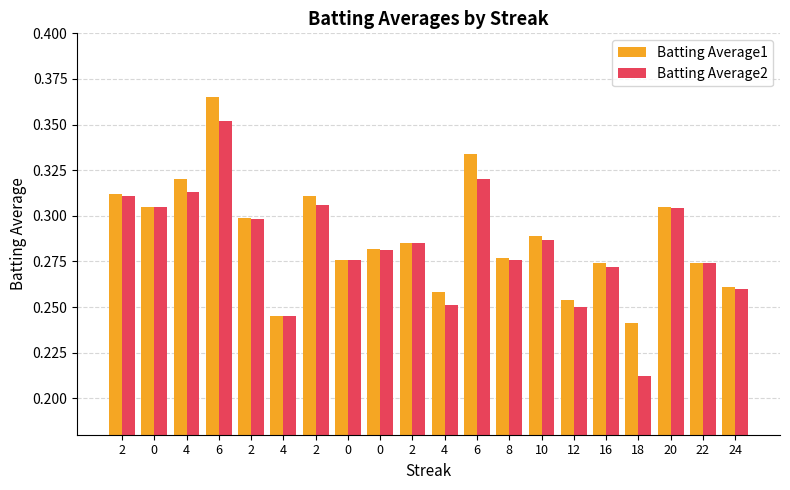

How many bars are there in each group?

2